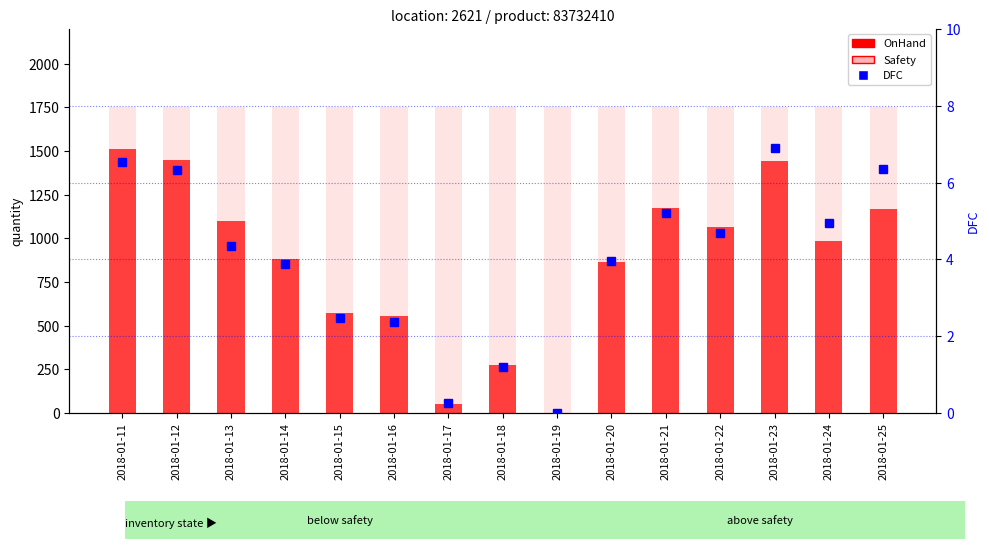

The value of Safety at 2018-01-14 is 2863.2. True or false?

False